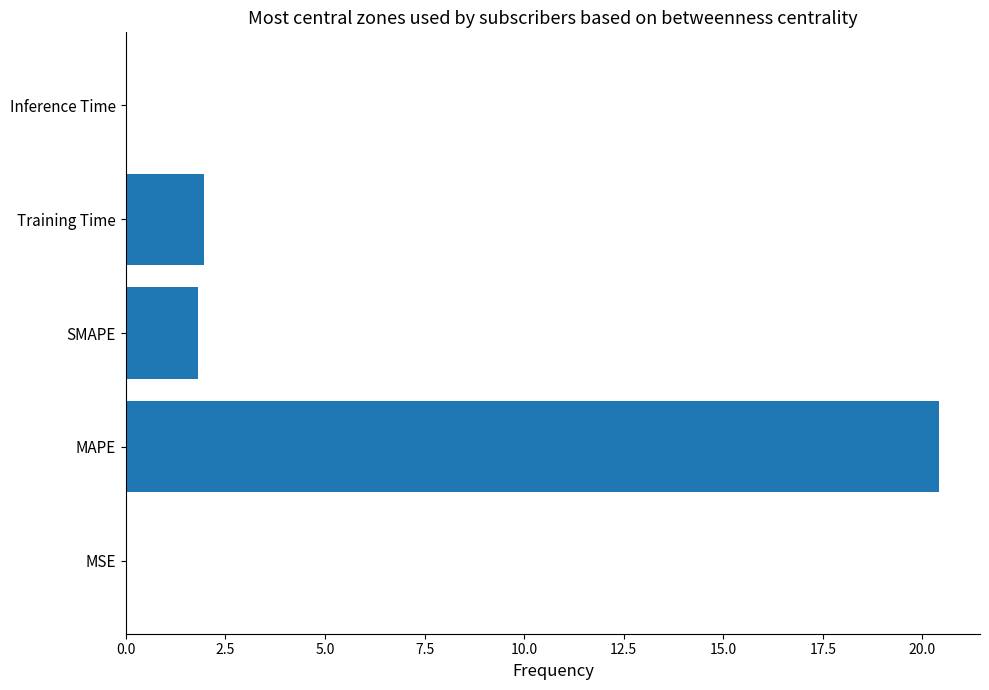

What is the sum of all values?

24.2